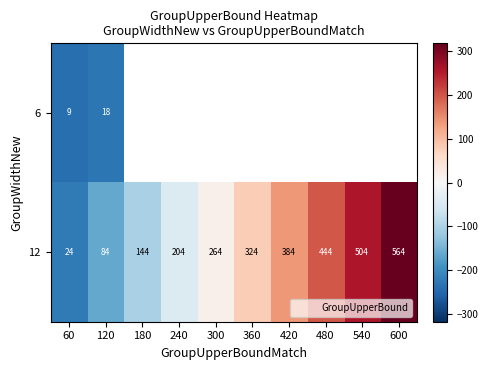

Which series has the largest total across all categories?

12